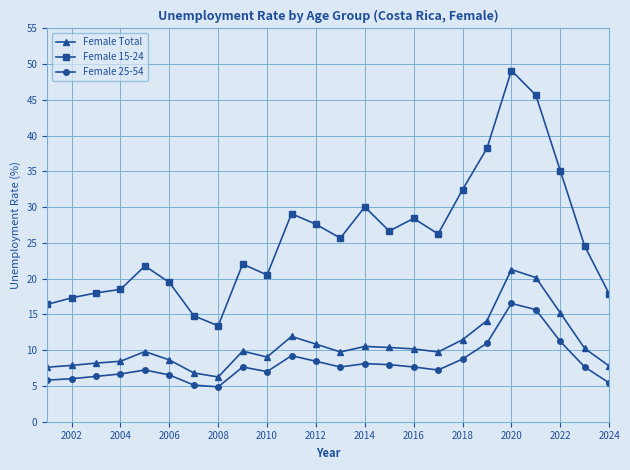

What is the difference between the maximum and second lowest values in the Female Total series?

14.5